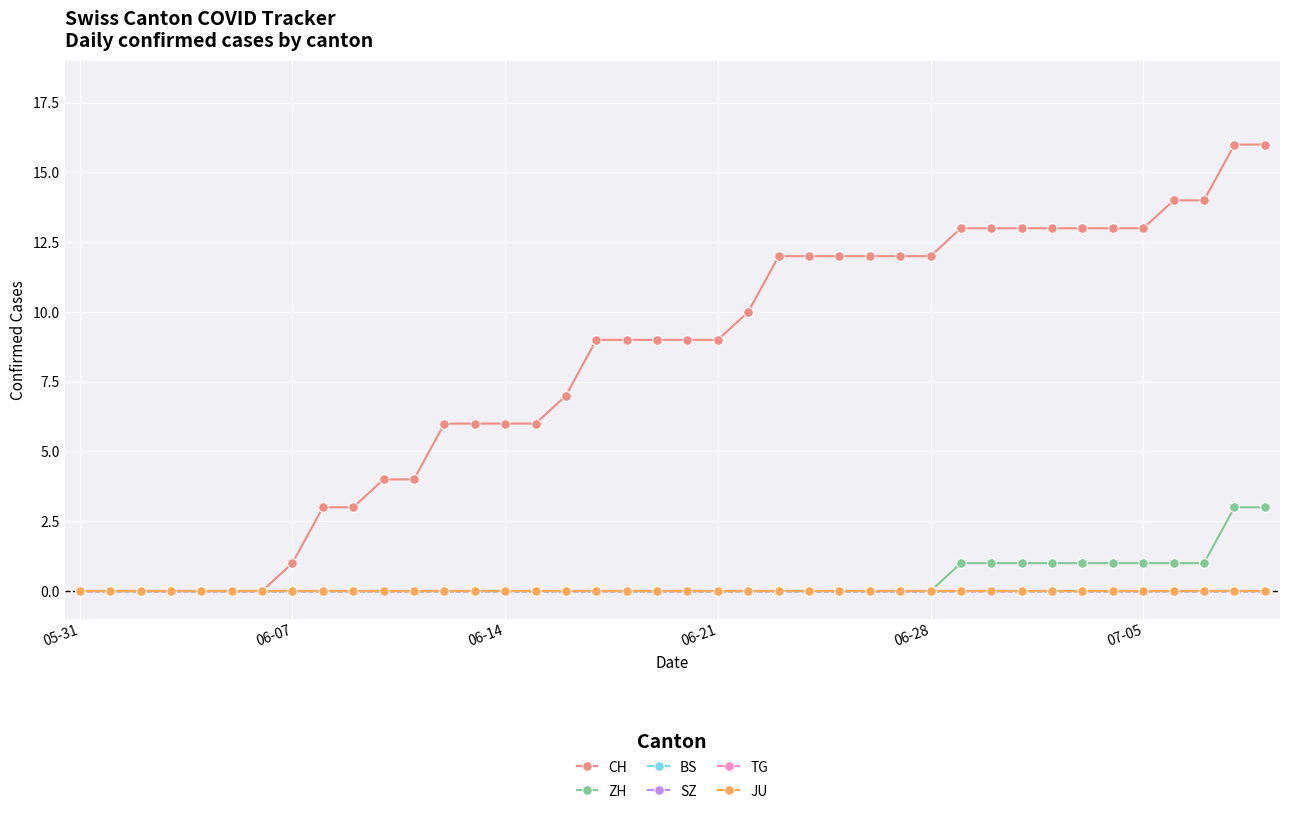

Is this an area chart (filled region under the line)?

No